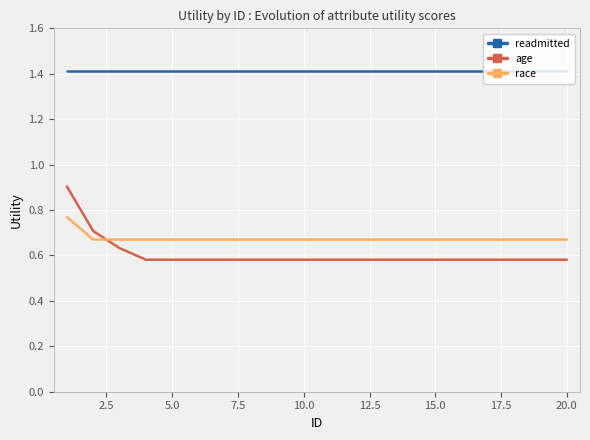

Rank the series by their maximum value, from highest to lowest.

readmitted, age, race